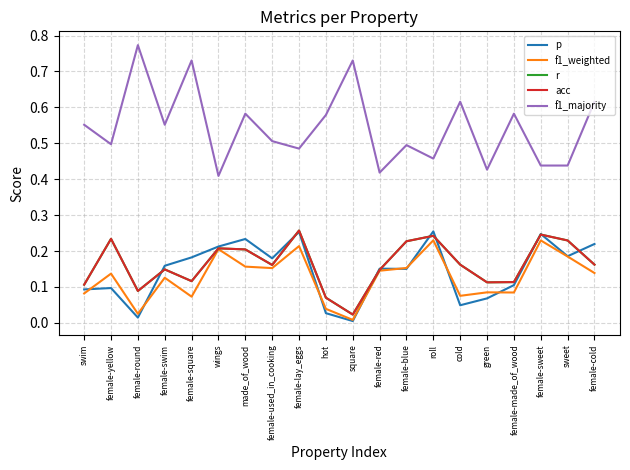

What is the difference between the highest and lowest values at wings?

0.2